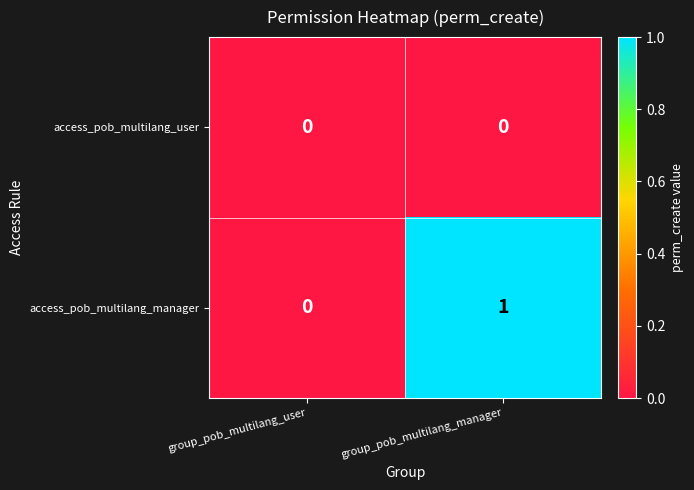

At which label is access_pob_multilang_manager closest to 0?

group_pob_multilang_user